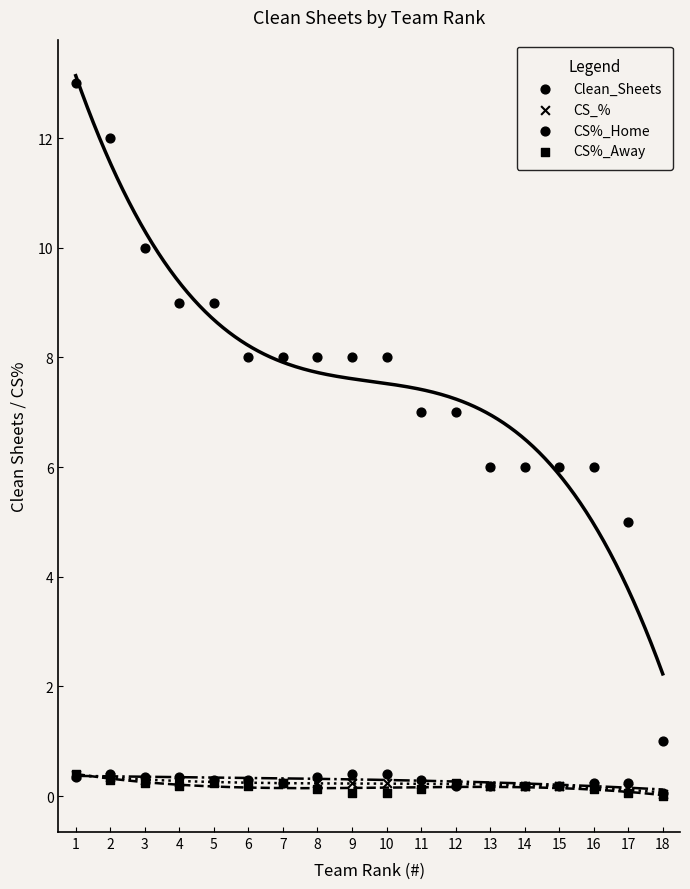

Which series reaches the minimum Y coordinate?

CS%_Away